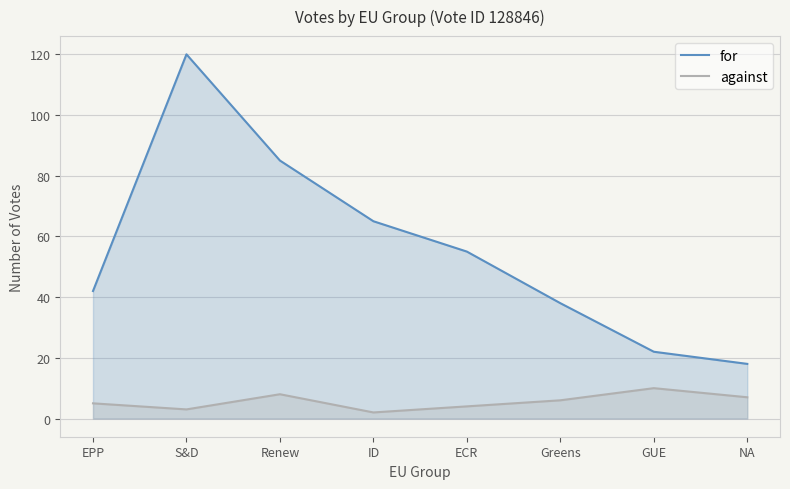

The value of against at ECR is 2. True or false?

False